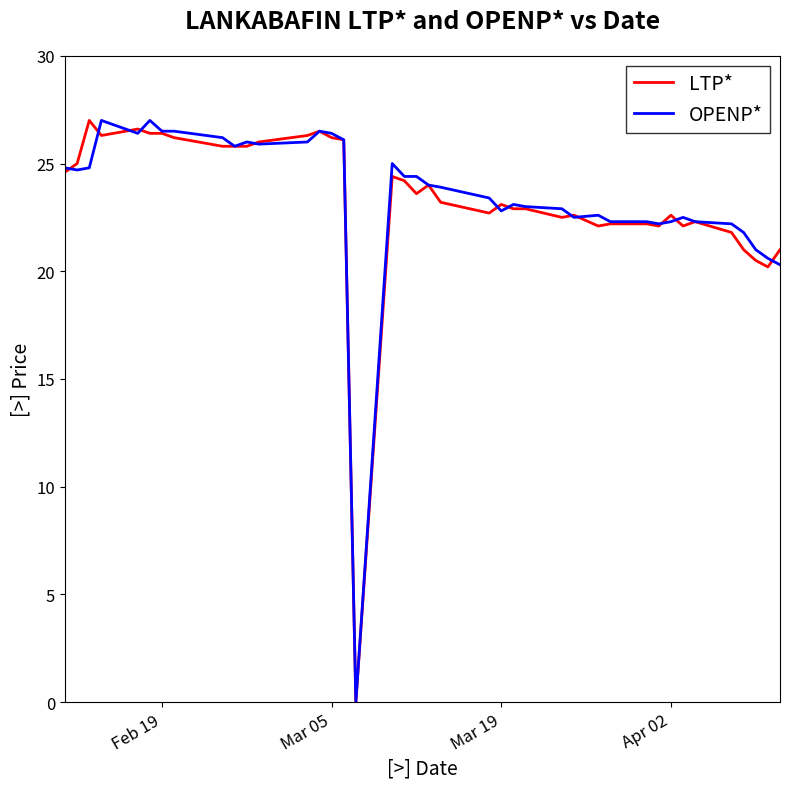

What is the highest value of the OPENP* series?

27.0